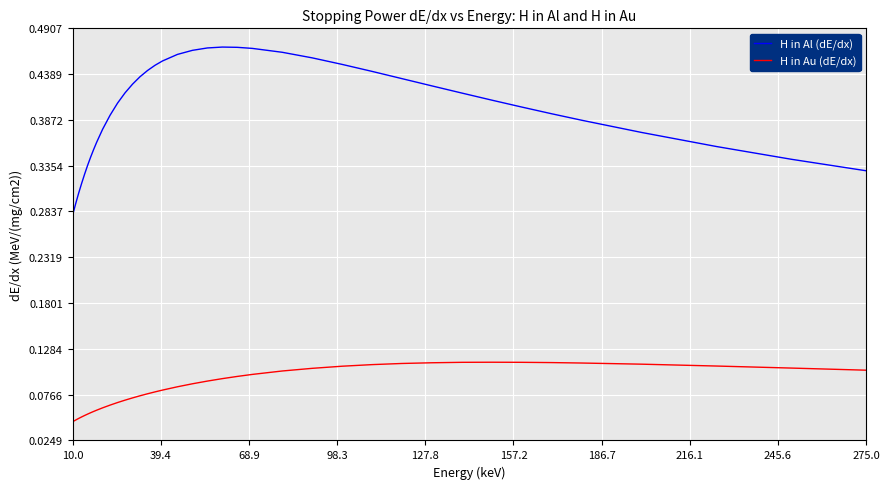

List the series in order of their overall mean, highest first.

H in Al (dE/dx), H in Au (dE/dx)